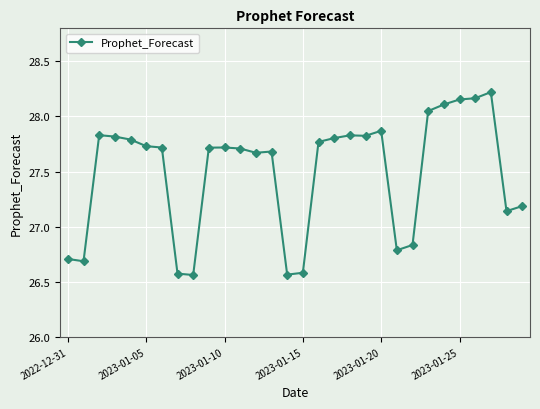

What is the difference between the maximum and second lowest values?

1.7